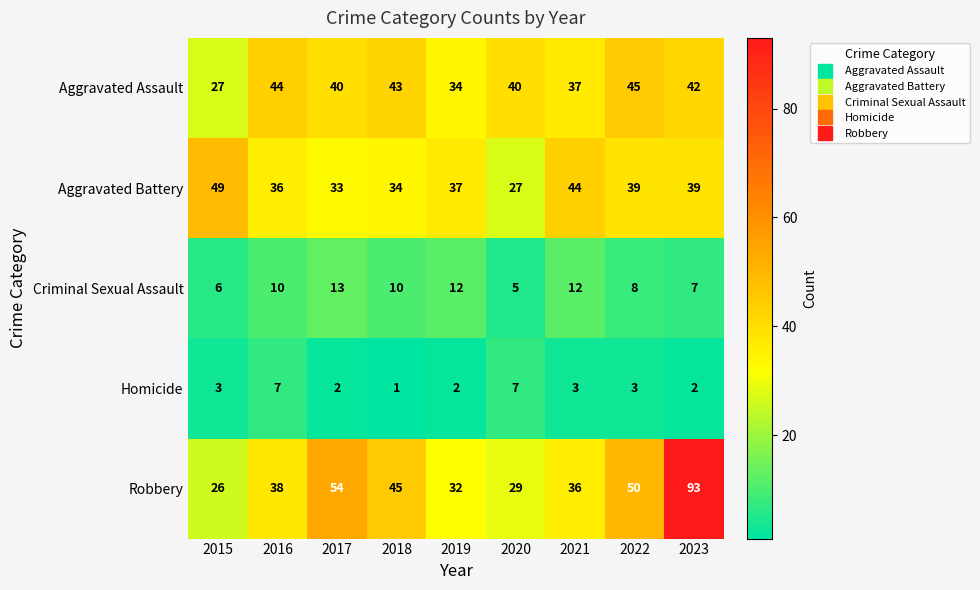

How many Criminal Sexual Assault values are between 7 and 12?

6